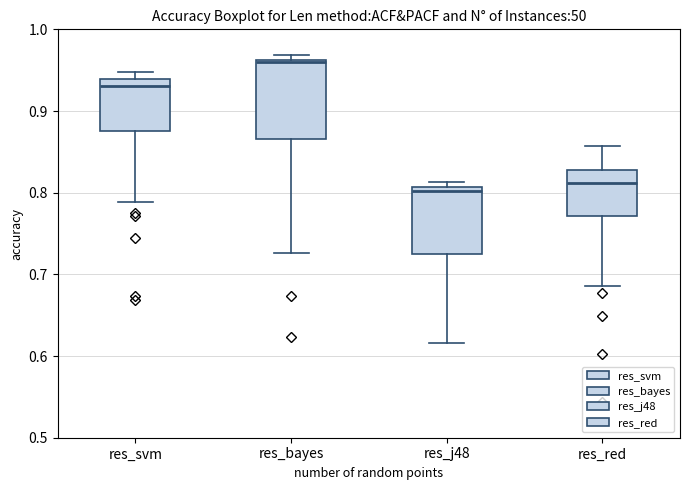

Reading left to right, read every box against the y-axis: the position of its median line, the range the box covers, and the ends of its whiskers. The values are not printed on the chart, so give them approximately, as read against the axis.

res_svm: median 0.93, box 0.88 to 0.94, whiskers 0.79 to 0.95
res_bayes: median 0.96 (just below the box's upper edge), box 0.87 to 0.96, whiskers 0.73 to 0.97
res_j48: median 0.80, box 0.72 to 0.81, whiskers 0.62 to 0.81 (just above the box's upper edge)
res_red: median 0.81, box 0.77 to 0.83, whiskers 0.69 to 0.86